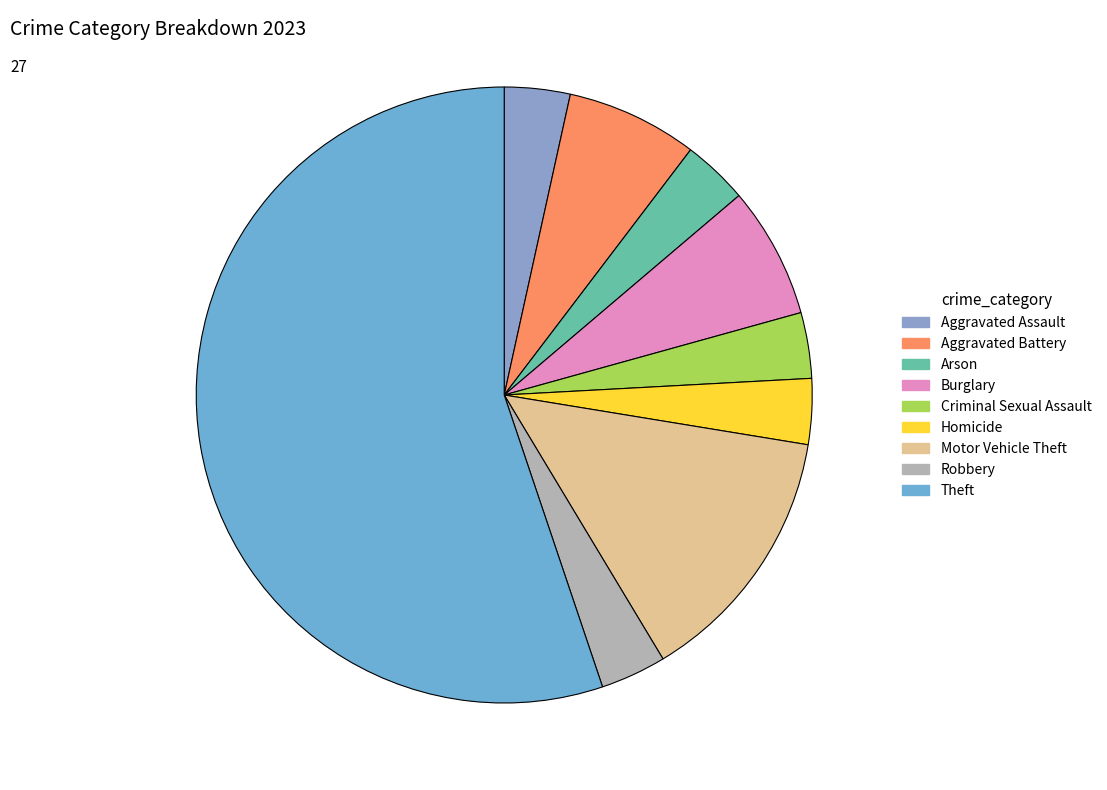

Is it true that Robbery is 3% of the pie?

True